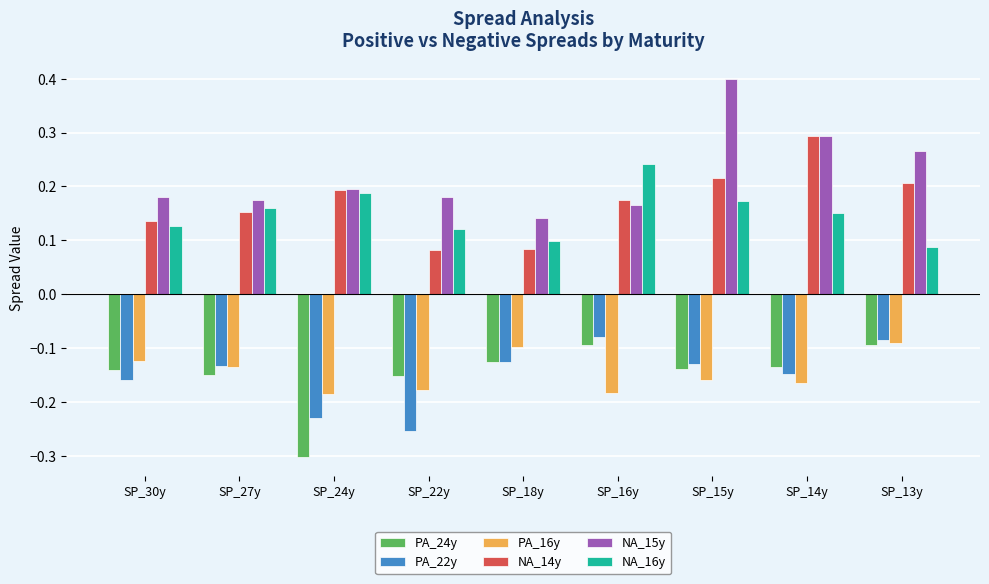

At which category is the sum across all series the highest?

SP_15y